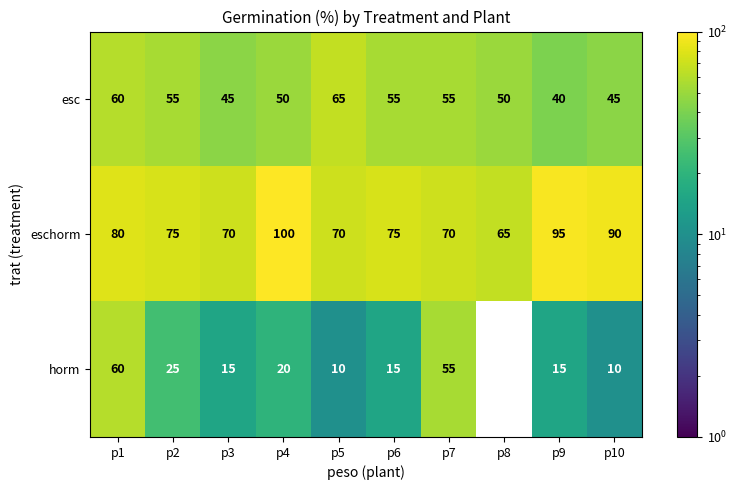

List the series in order of their peak value, lowest first.

horm, esc, eschorm